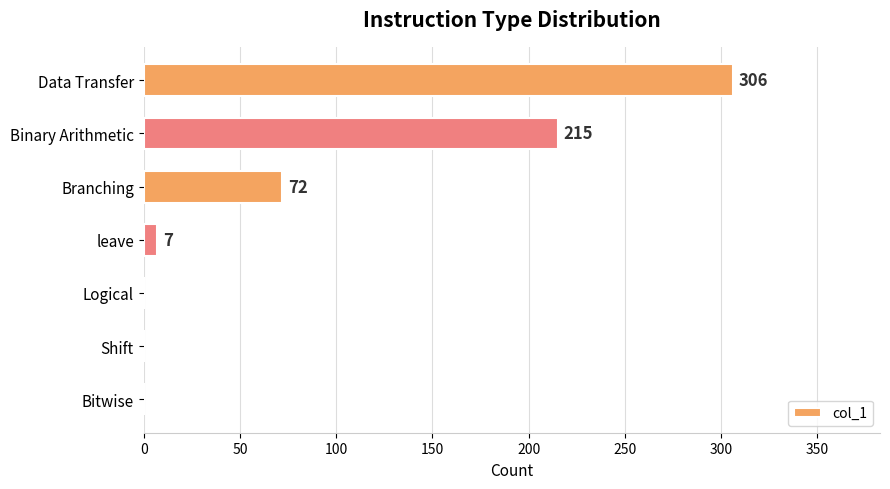

What is the sum of all values?

600